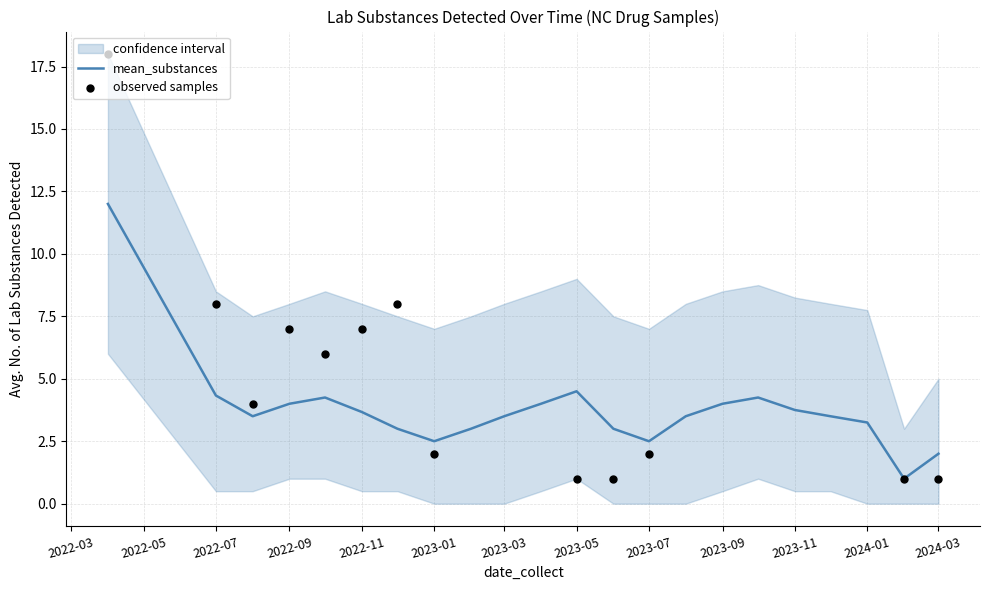

Which series reaches the minimum Y coordinate?

lower